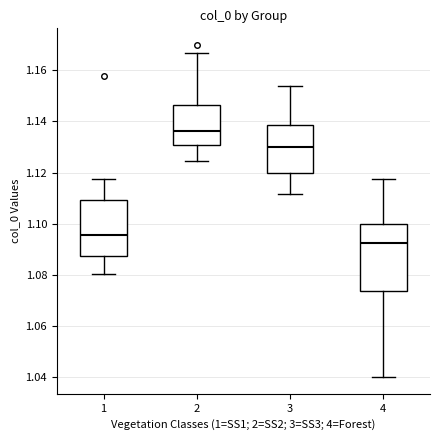

Reading left to right, read every box against the y-axis: the position of its median line, the range the box covers, and the ends of its whiskers. The values are not printed on the chart, so give them approximately, as read against the axis.

1: median 1.096, box 1.088 to 1.110, whiskers 1.080 to 1.118
2: median 1.136, box 1.130 to 1.146, whiskers 1.124 to 1.166
3: median 1.130, box 1.120 to 1.138, whiskers 1.112 to 1.154
4: median 1.092, box 1.074 to 1.100, whiskers 1.040 to 1.118